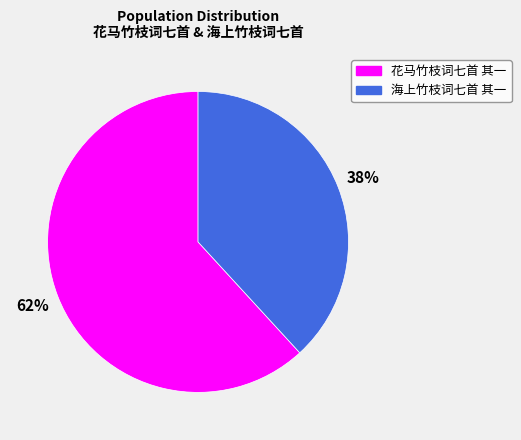

Is there a majority slice in this chart?

Yes